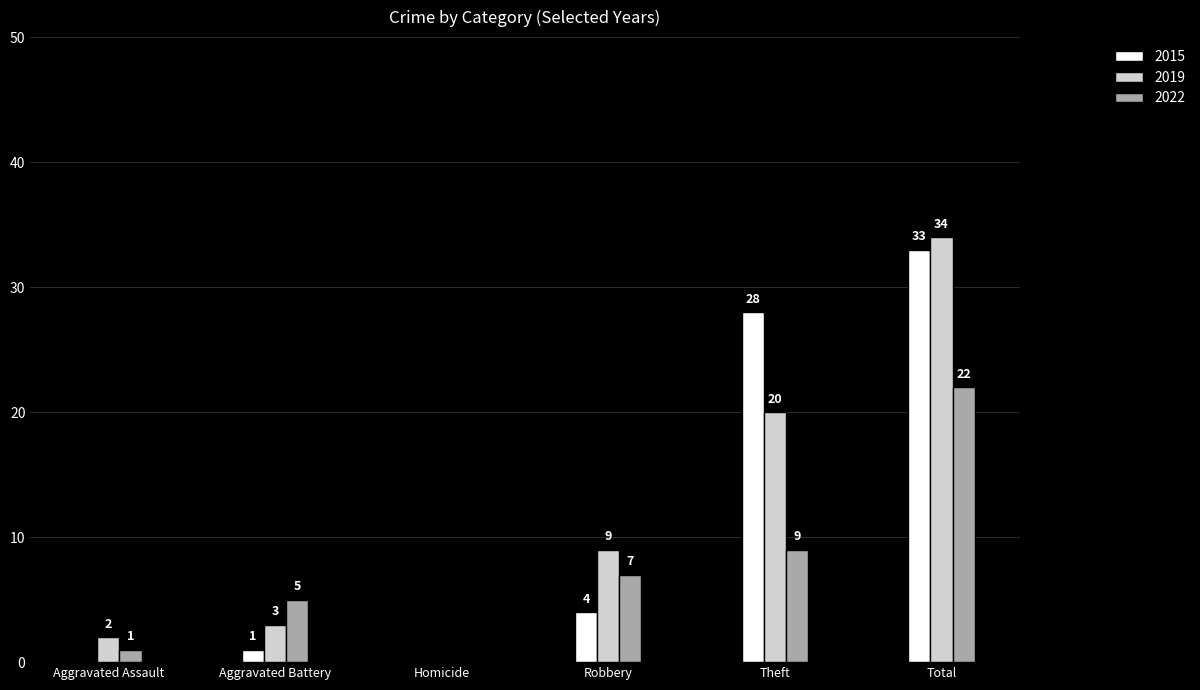

Reading right to left, list all the values displayed in this chart.

2015: 33	28	4	0	1	0
2019: 34	20	9	0	3	2
2022: 22	9	7	0	5	1